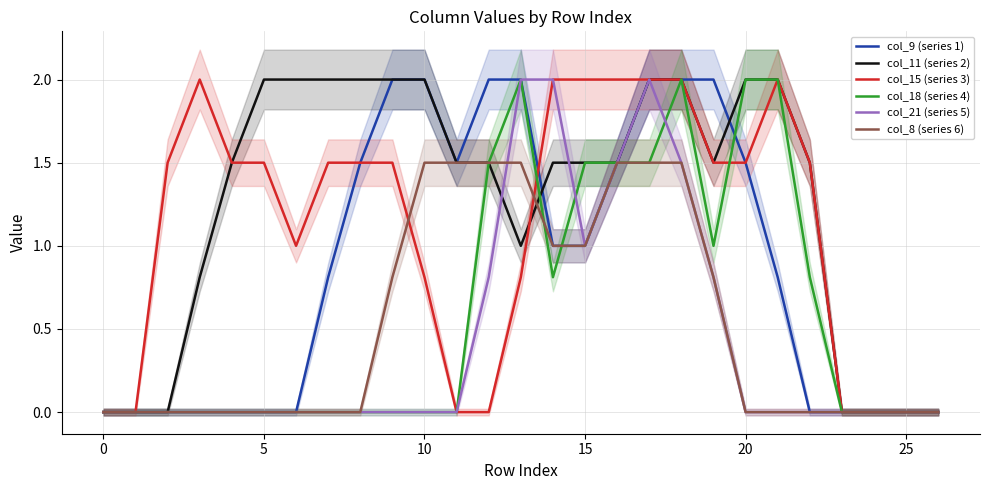

Rank the series by their maximum value, from highest to lowest.

col_9 (series 1), col_11 (series 2), col_15 (series 3), col_18 (series 4), col_21 (series 5), col_8 (series 6)